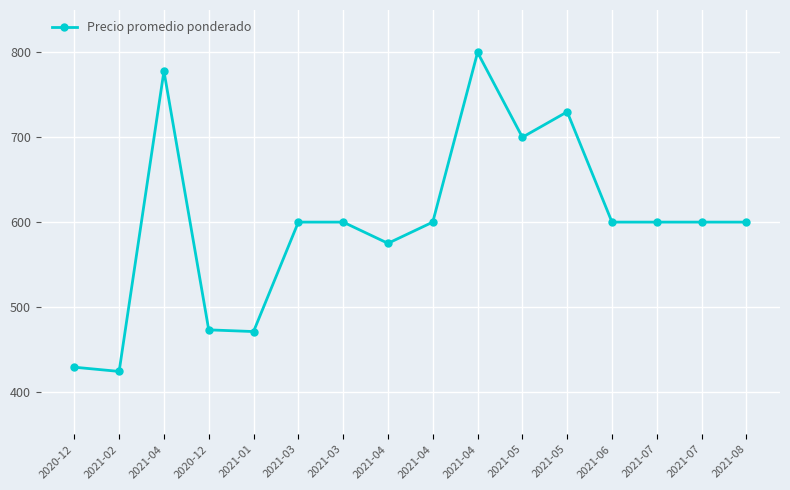

Reading left to right, list all the values displayed in this chart.

429	424	778	473	471	600	600	575	600	800	700	730	600	600	600	600